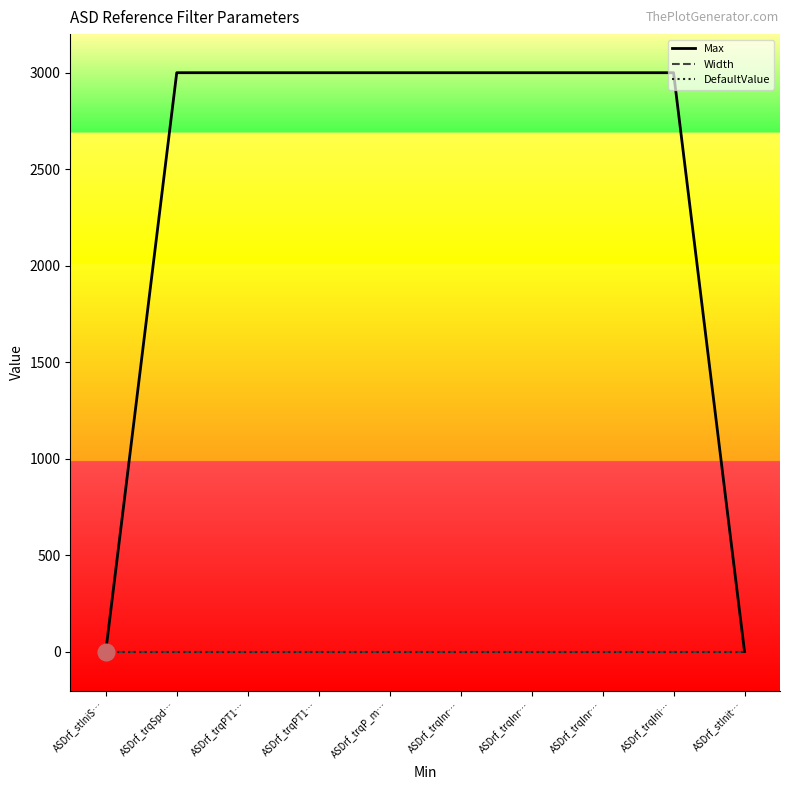

Reading left to right, list all the values displayed in this chart.

Max: 1	3000	3000	3000	3000	3000	3000	3000	3000	1
Width: -1	-1	-1	-1	-1	-1	-1	-1	-1	-1
DefaultValue: 0	0	0	0	0	0	0	0	0	0